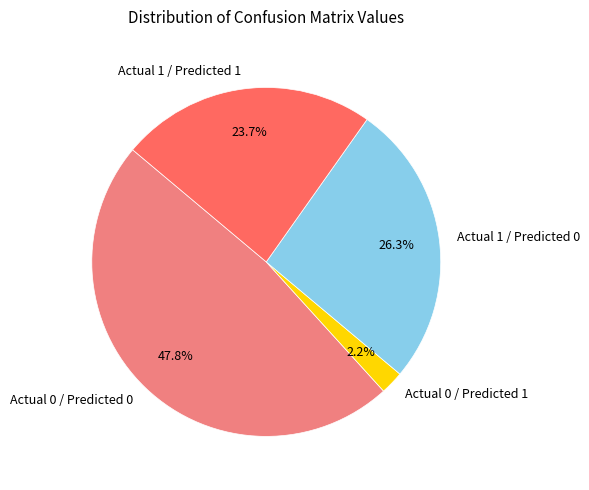

Rank the categories by value from lowest to highest.

Actual 0 / Predicted 1, Actual 1 / Predicted 1, Actual 1 / Predicted 0, Actual 0 / Predicted 0